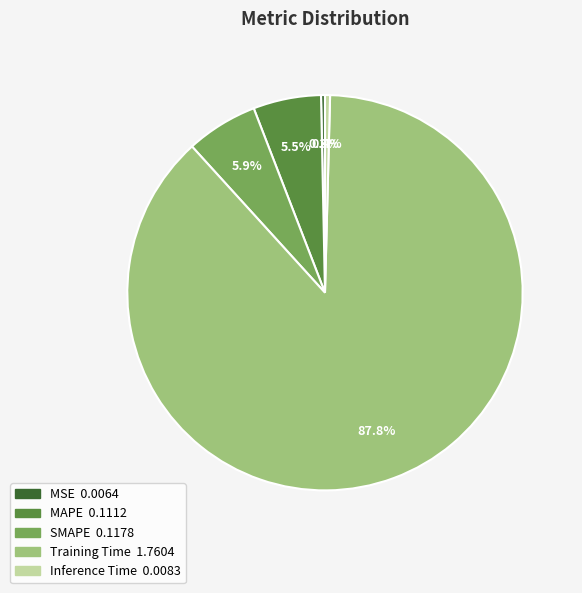

Do MAPE and Inference Time together represent more than half of the pie?

No